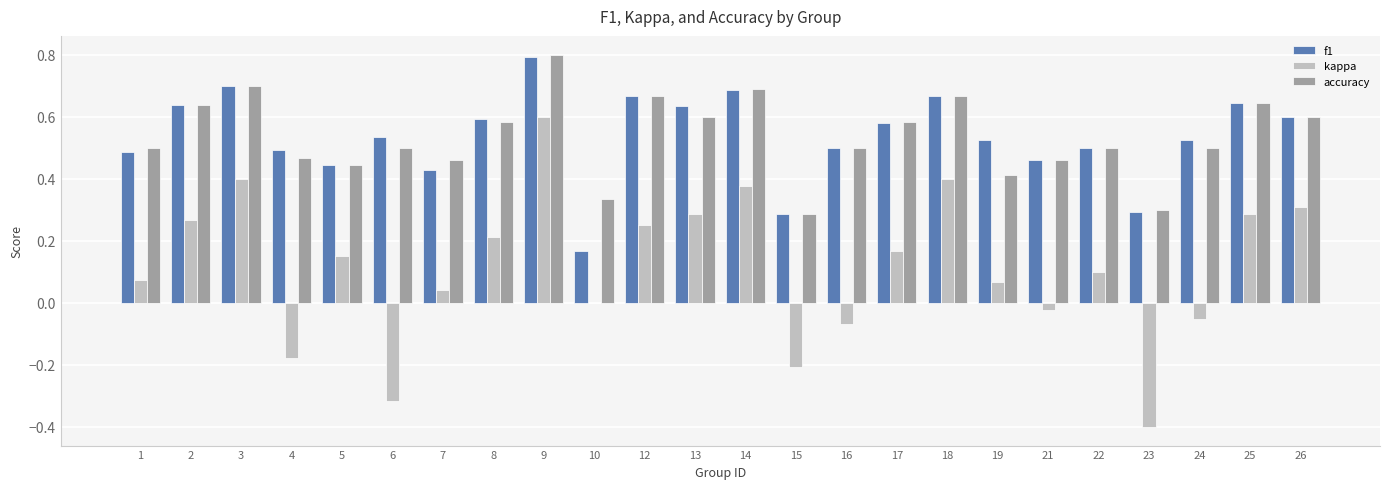

At which label does f1 reach its peak?

9